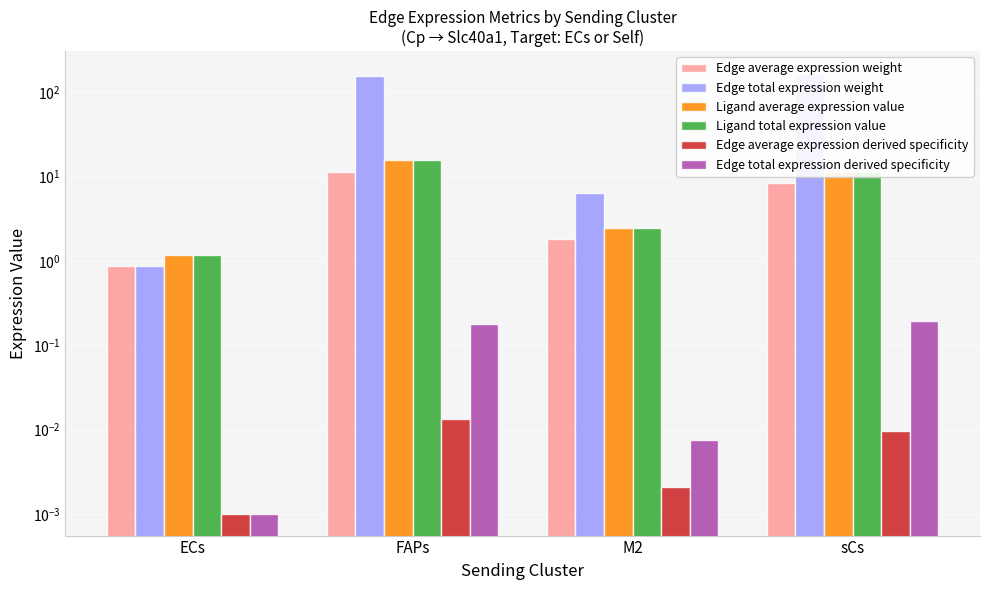

What is the difference between the highest and lowest values at FAPs?

155.2